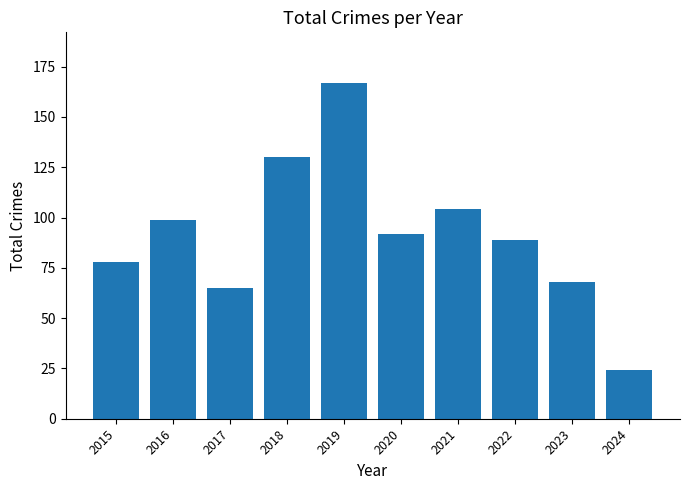

Read the value at 2015, to the nearest 10.

80